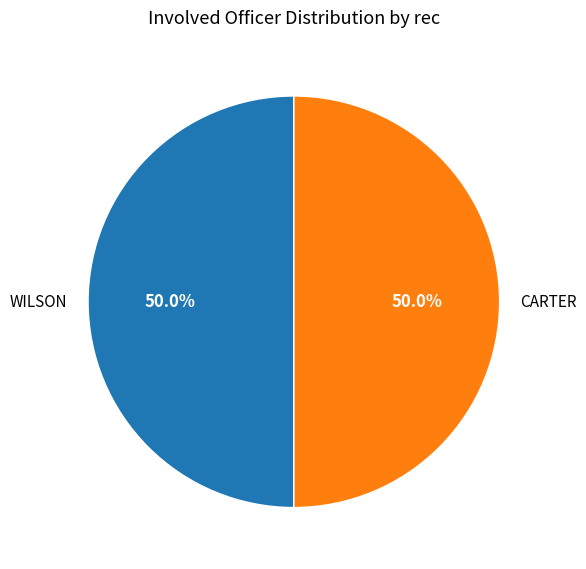

Combined, what portion of the pie is WILSON and CARTER?

100.0%